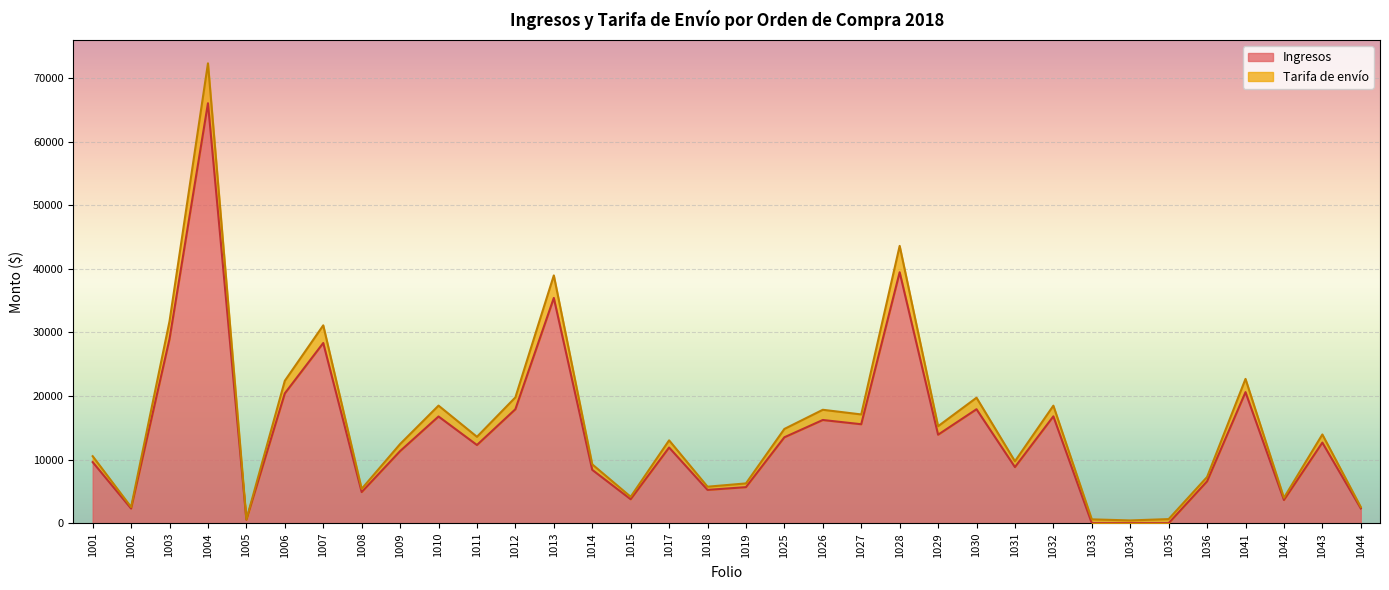

At which category is the sum across all series the highest?

1004